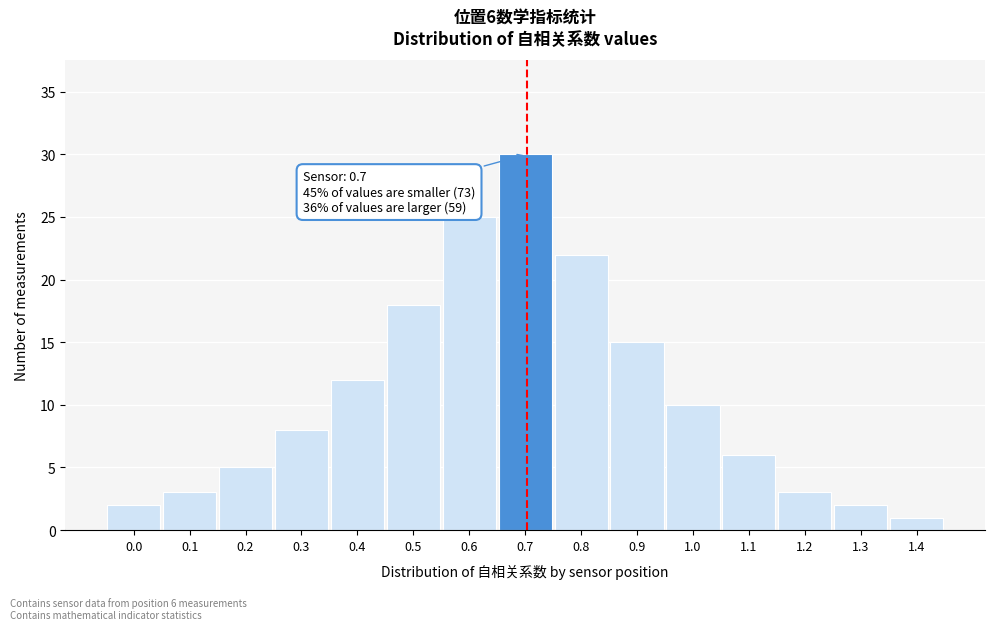

Reading right to left, list all the values displayed in this chart.

1	2	3	6	10	15	22	30	25	18	12	8	5	3	2